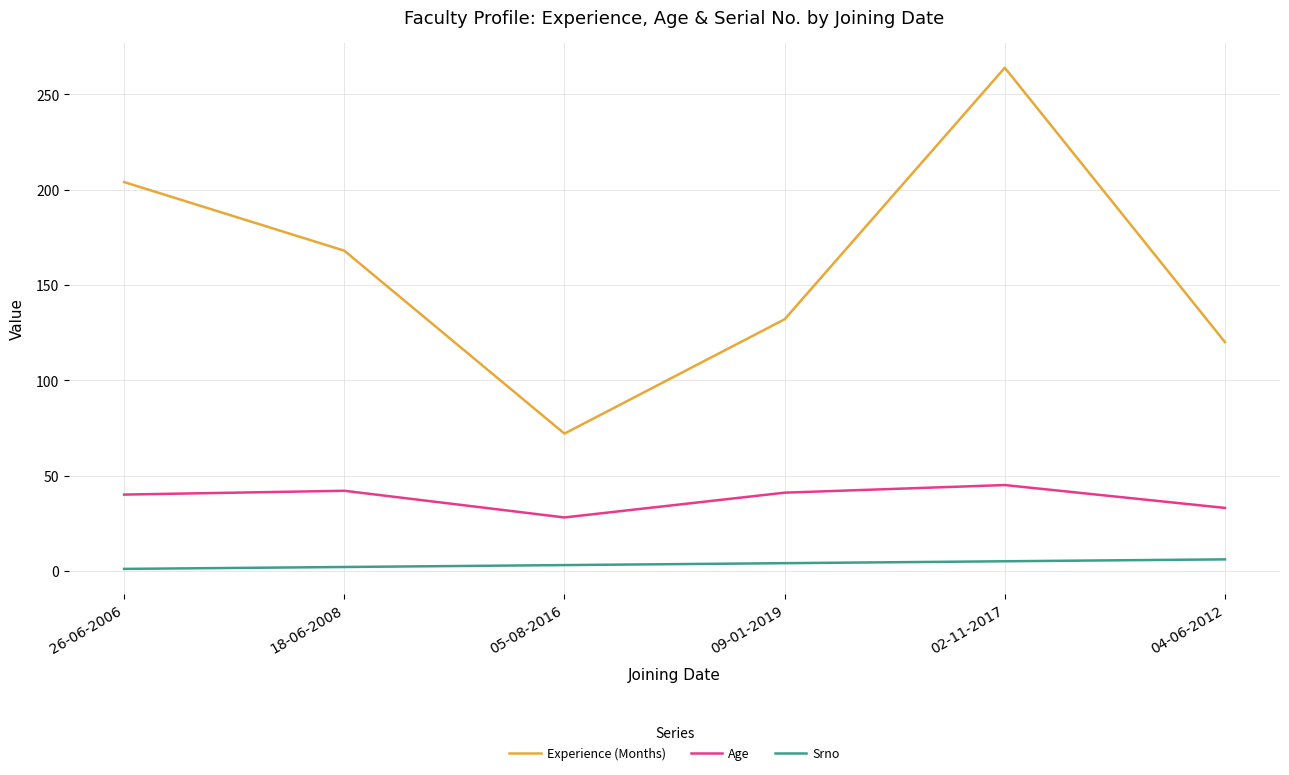

Count the number of categories in the chart.

6